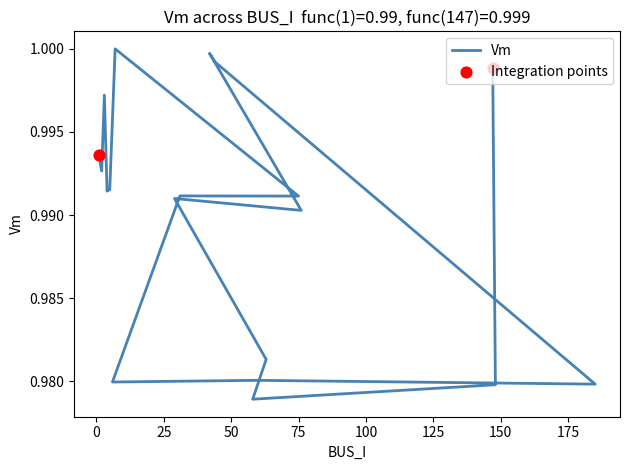

Which has a higher value, 7 or 42?

7